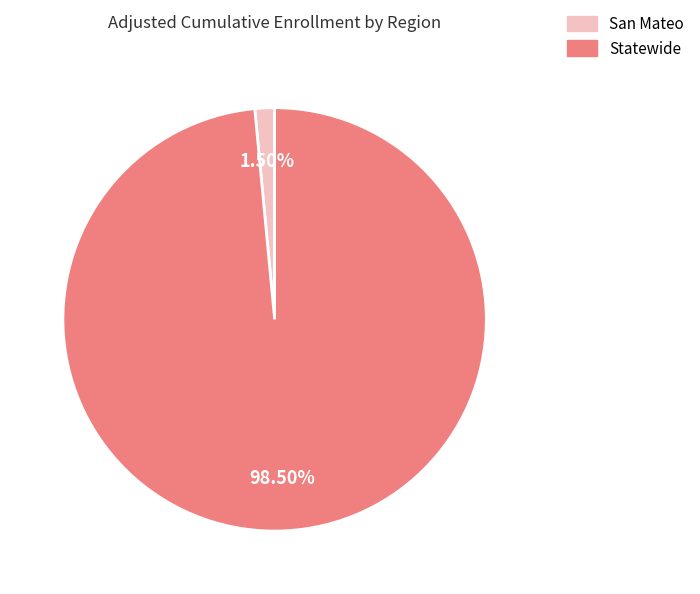

How much of the chart is everything except Statewide?

1.5%